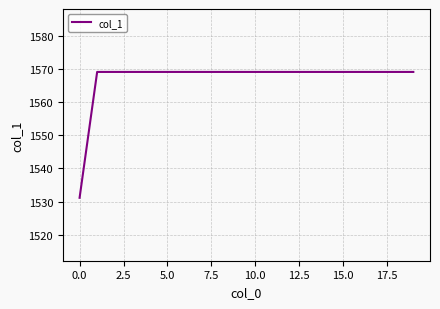

What is the difference between the maximum and minimum values?

38.0